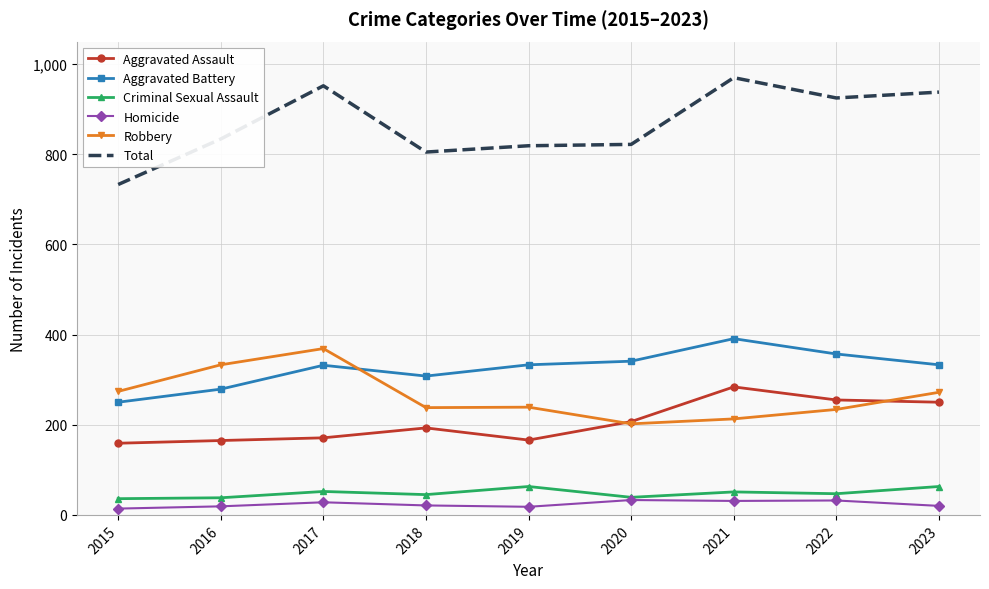

Which series has the largest range (max minus min)?

Total